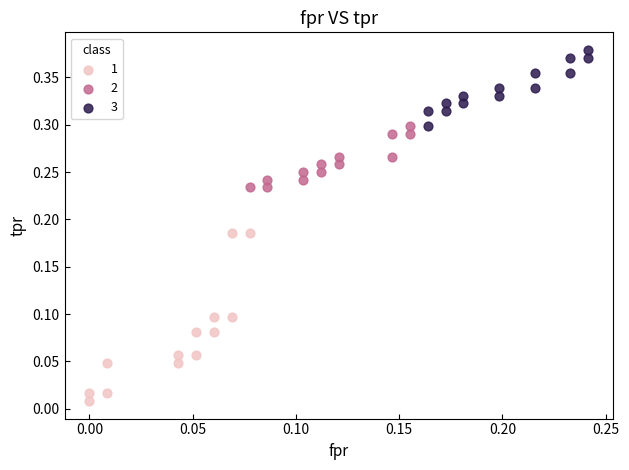

What are all the series names shown in the legend?

1, 2, 3